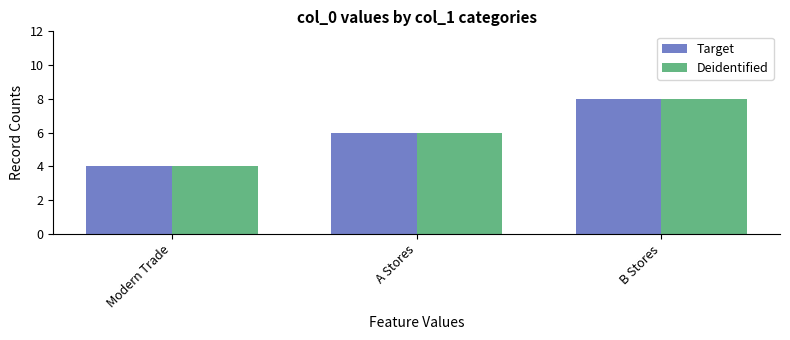

What value does the Target series have at A Stores?

6